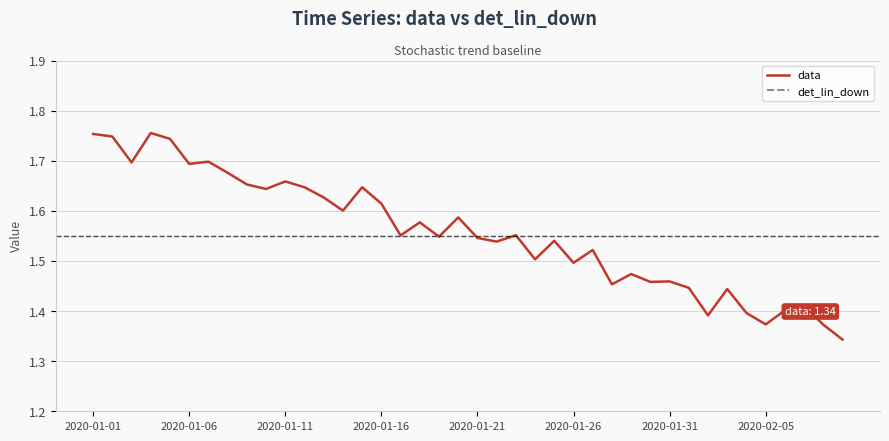

Which has a higher value, 2020-01-31 or 32?

2020-01-31